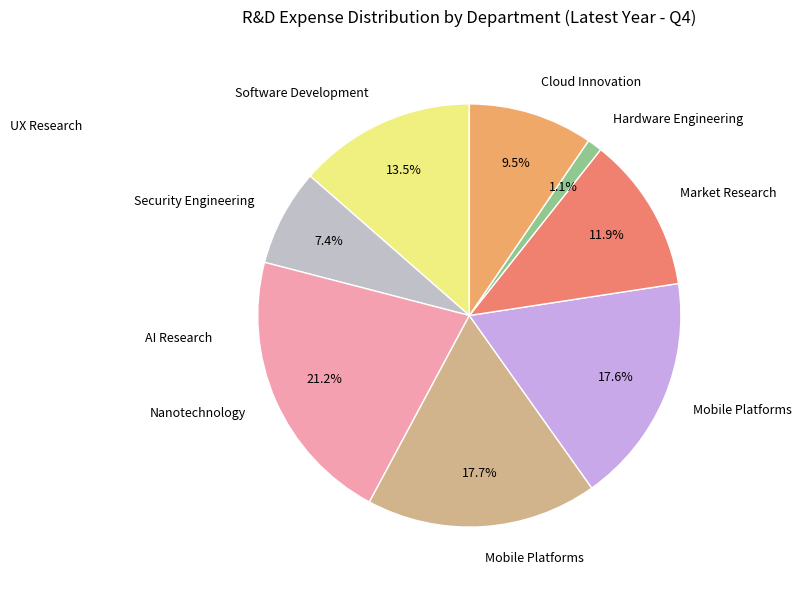

Is there any slice that represents more than half of the pie?

No